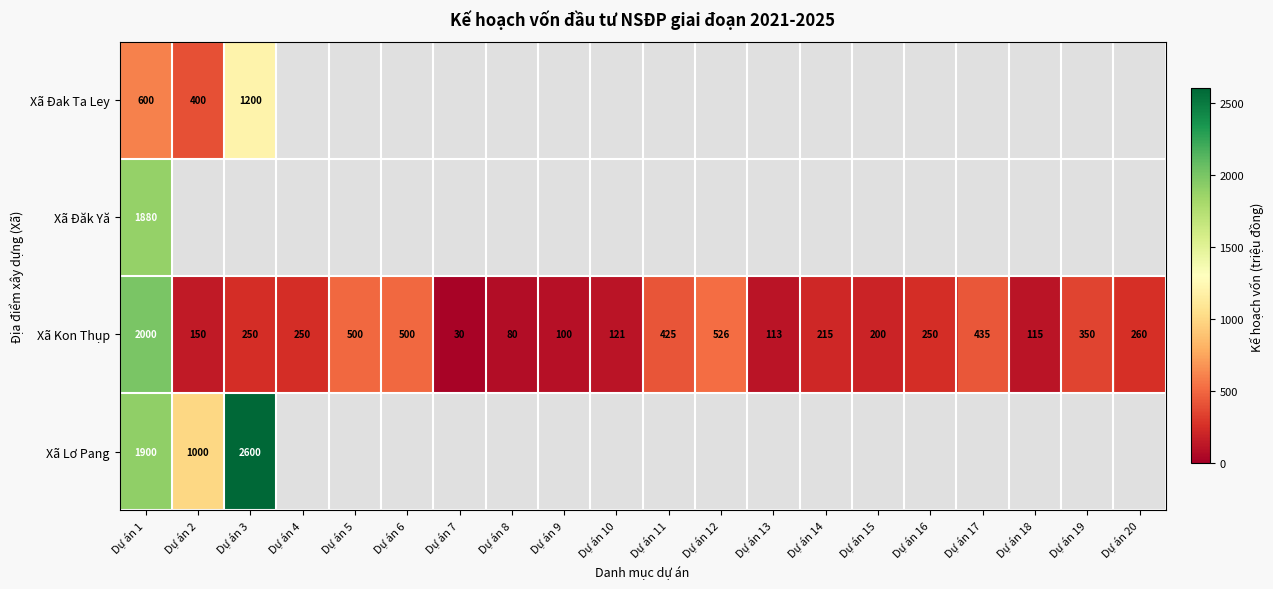

What is the highest value of the Xã Kon Thụp series?

2000